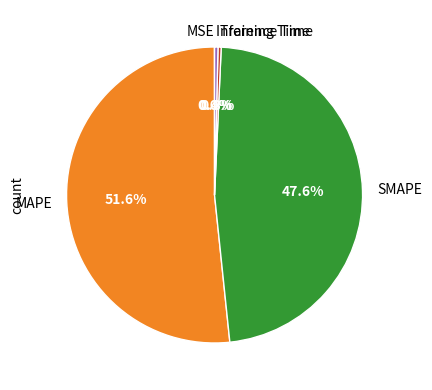

What is the largest slice in the pie chart?

MAPE